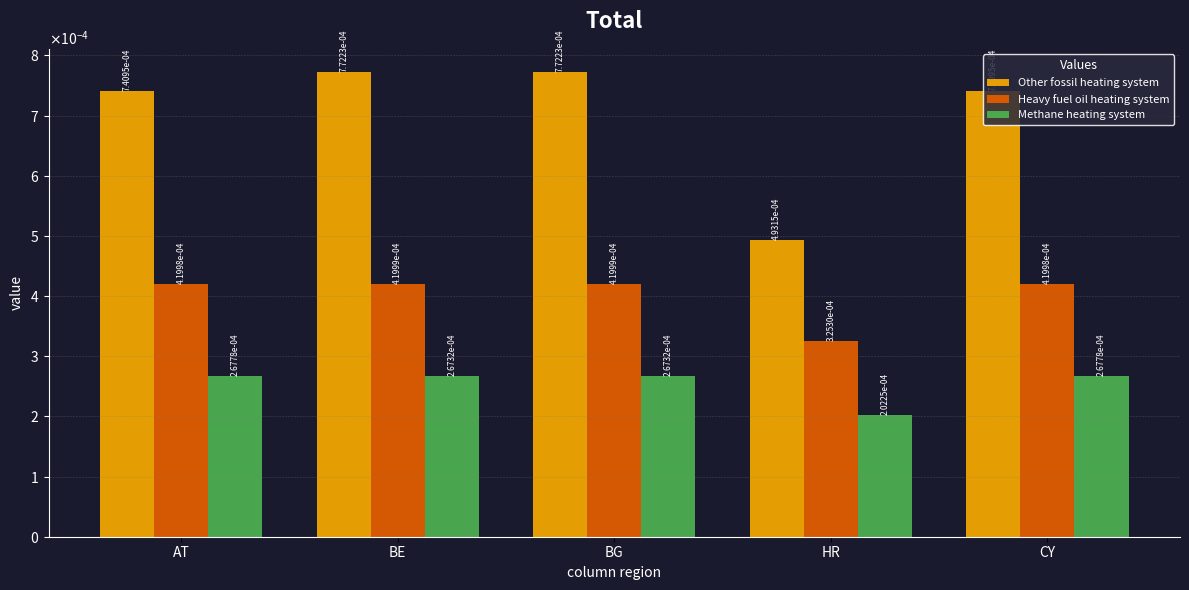

How many Methane heating system values are between 0 and 1?

5